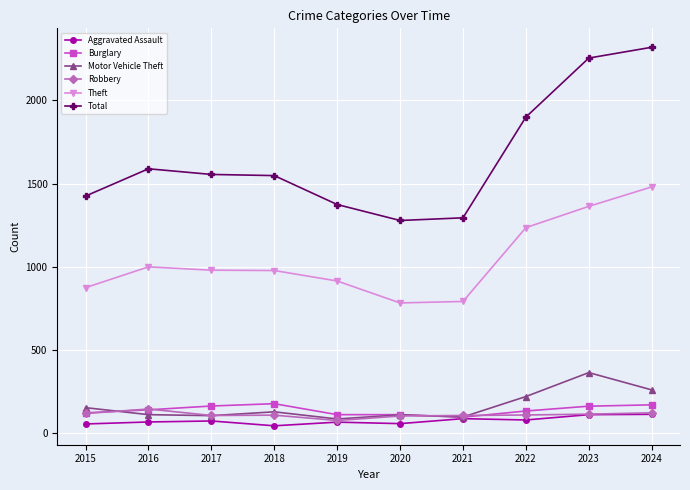

What is the total value across all series at 2023?

4365